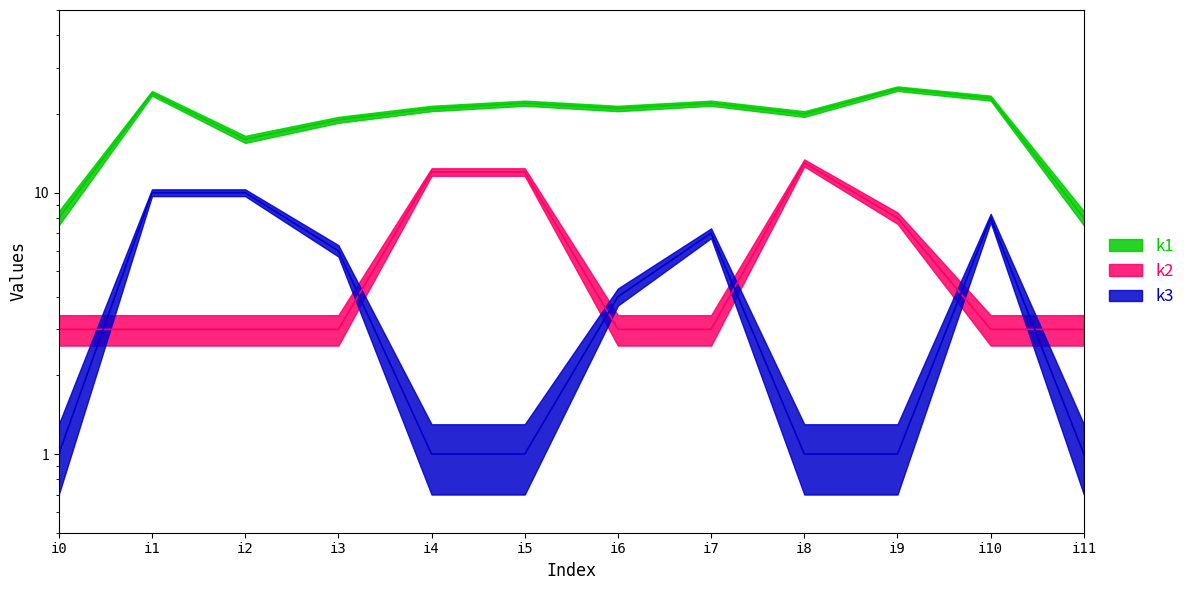

Reading right to left, what are all the values shown in this chart?

k1: i11=8	i10=23	i9=25	i8=20	i7=22	i6=21	i5=22	i4=21	i3=19	i2=16	i1=24	i0=8
k2: i11=3	i10=3	i9=8	i8=13	i7=3	i6=3	i5=12	i4=12	i3=3	i2=3	i1=3	i0=3
k3: i11=1	i10=8	i9=1	i8=1	i7=7	i6=4	i5=1	i4=1	i3=6	i2=10	i1=10	i0=1